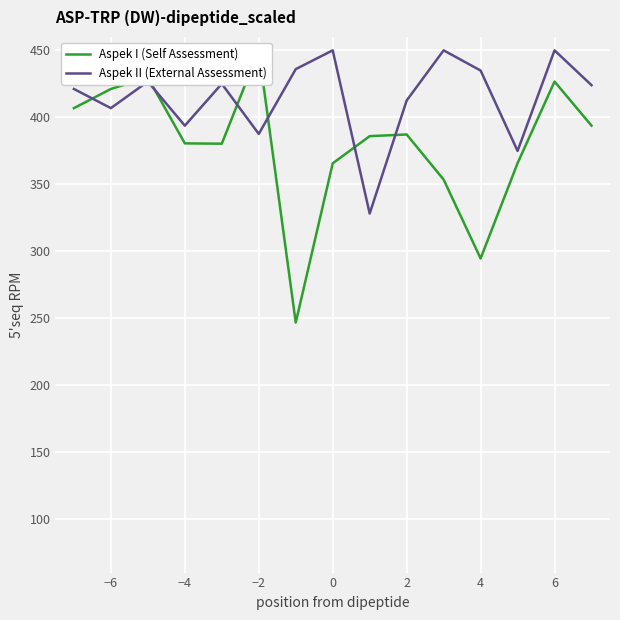

How many series are shown in this chart?

2